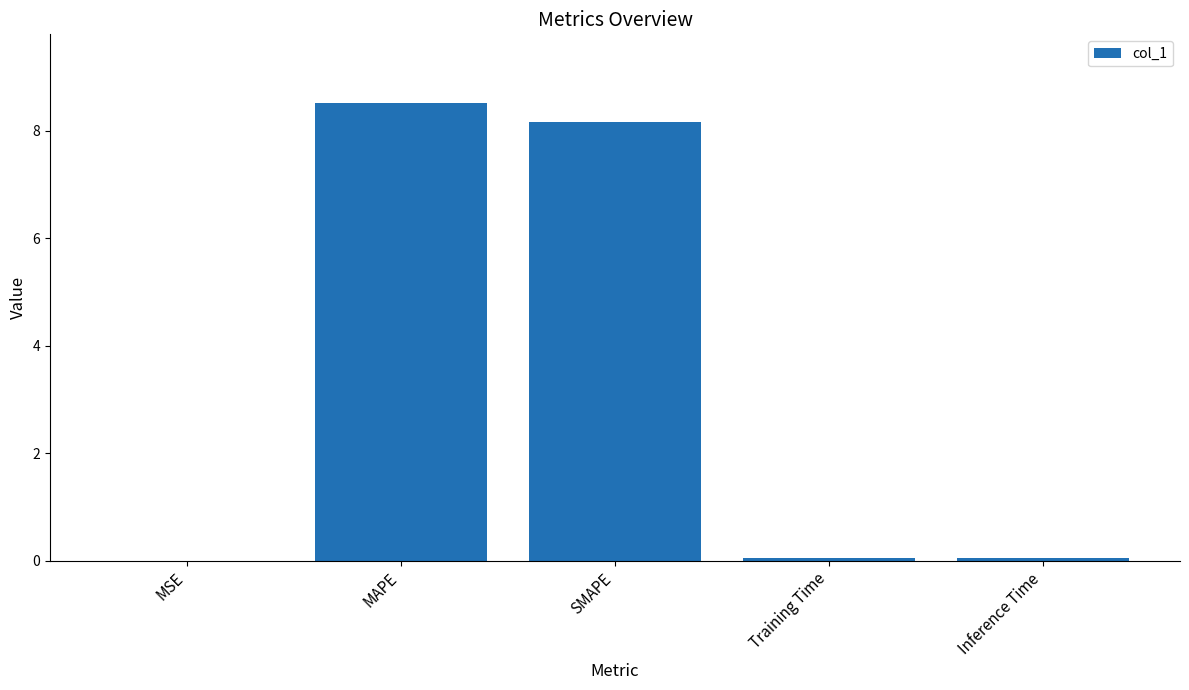

The value at SMAPE is 4.1. True or false?

False